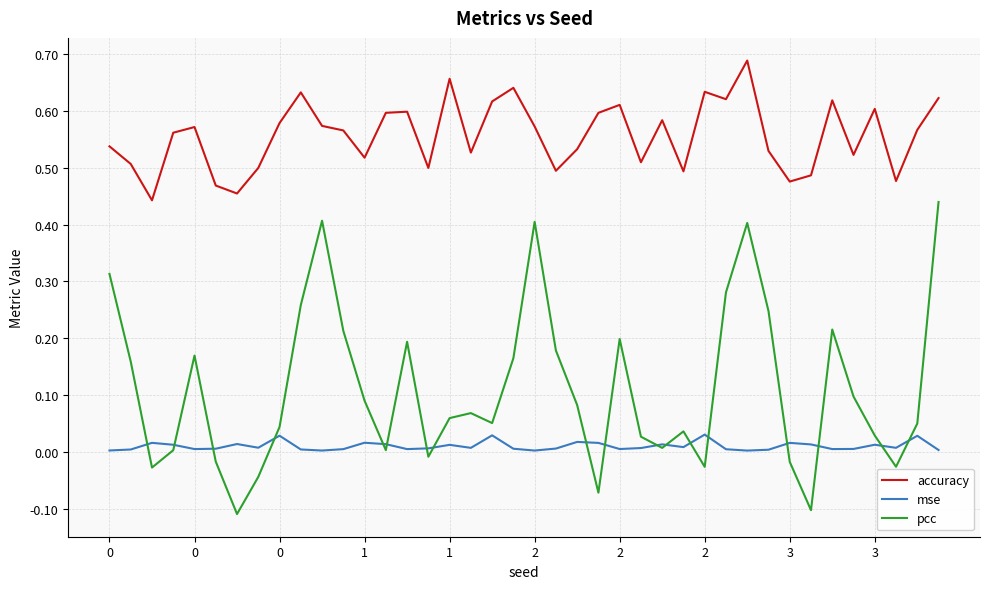

Which series has the widest spread of values?

pcc